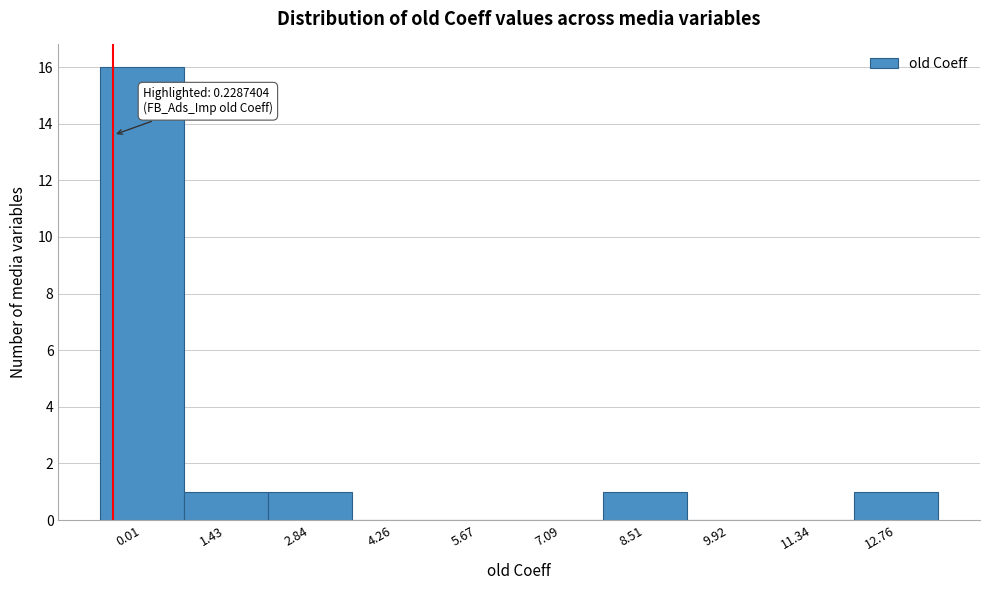

The value at 9.92 is 0. True or false?

True